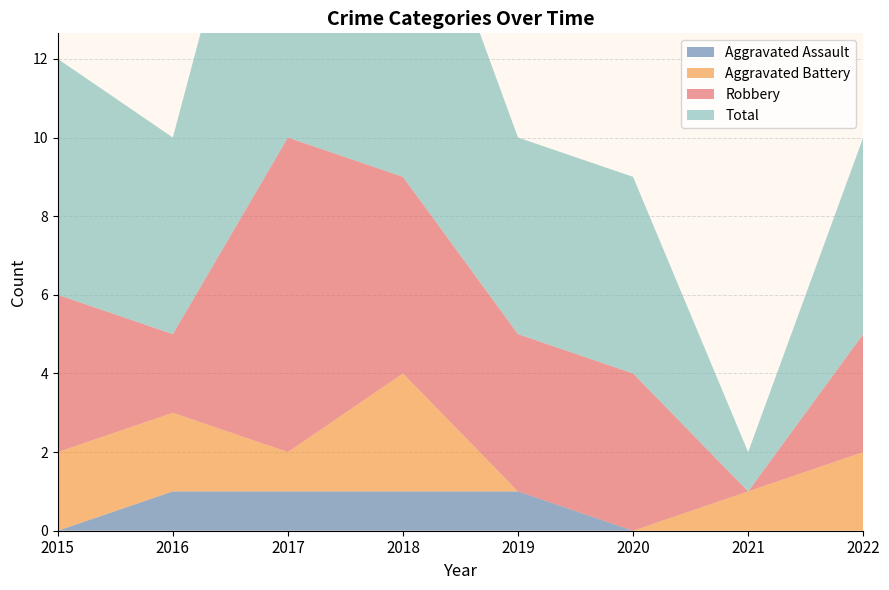

Reading left to right, extract all data points from this chart.

Aggravated Assault: 0	1	1	1	1	0	0	0
Aggravated Battery: 2	2	1	3	0	0	1	2
Robbery: 4	2	8	5	4	4	0	3
Total: 6	5	11	9	5	5	1	5